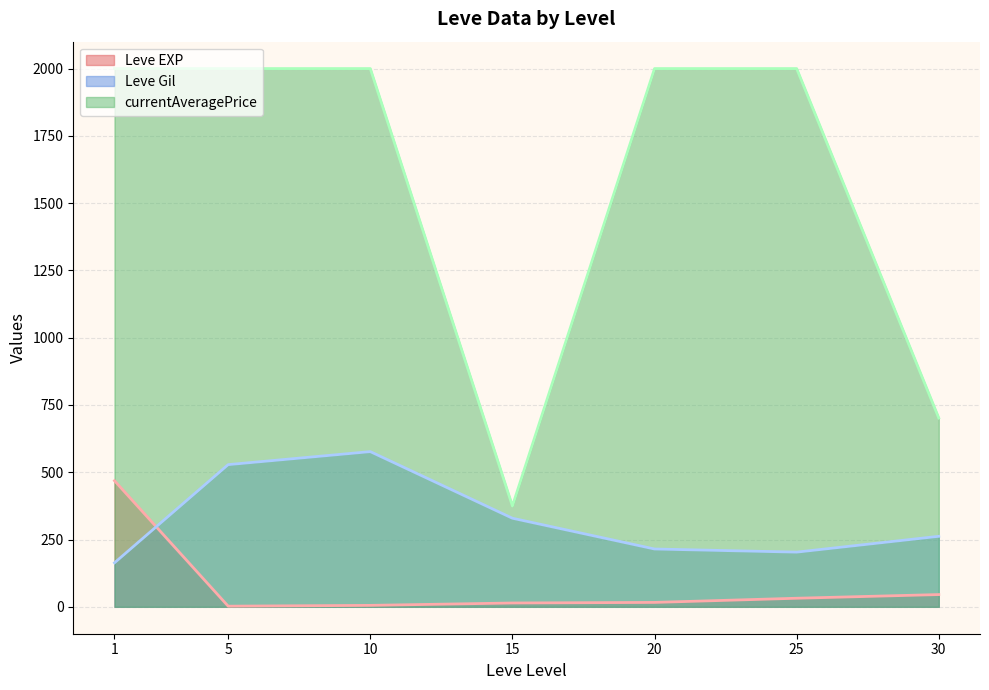

True or false: Leve EXP (line) and currentAveragePrice (line) intersect in this chart.

False